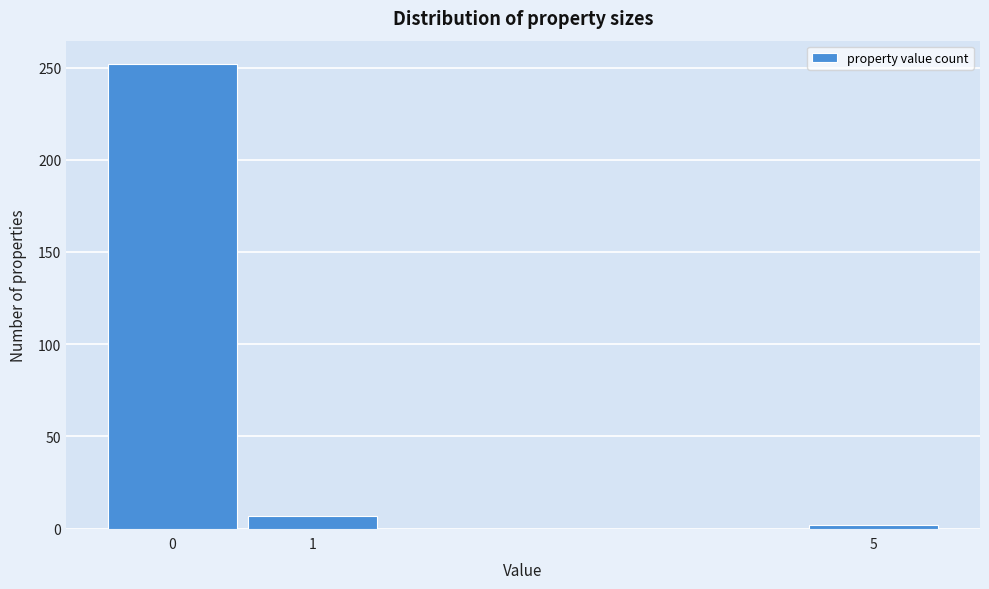

How tall is the bar that spans -0.5 to 0.5 on the x-axis? The values are not printed on the chart, so give them approximately, as read against the axis.

250